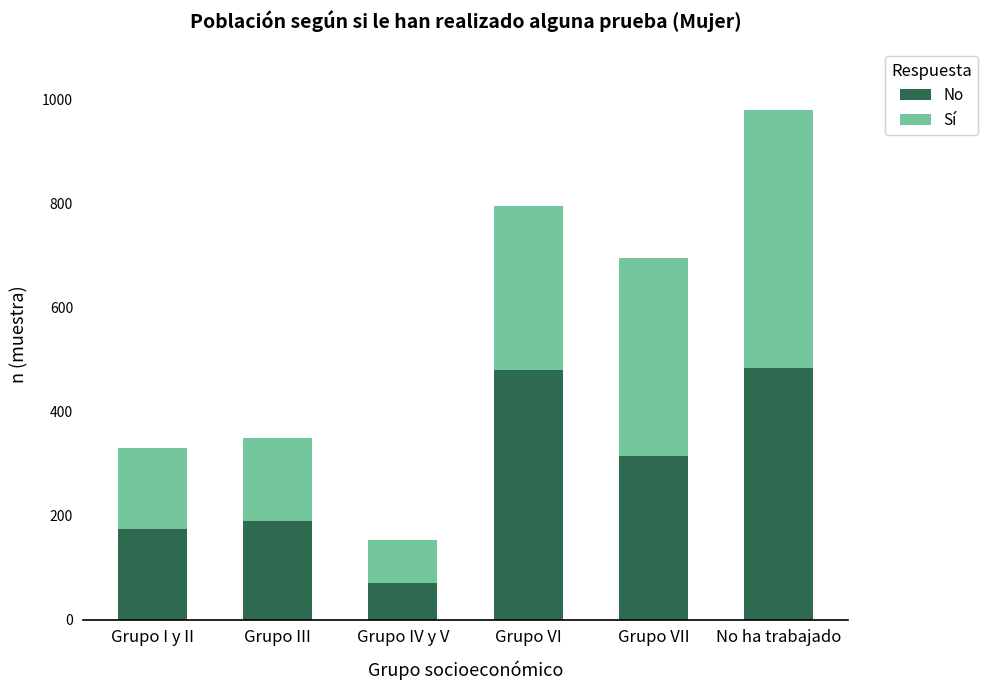

Which series changed the most between Grupo VII and No ha trabajado?

No